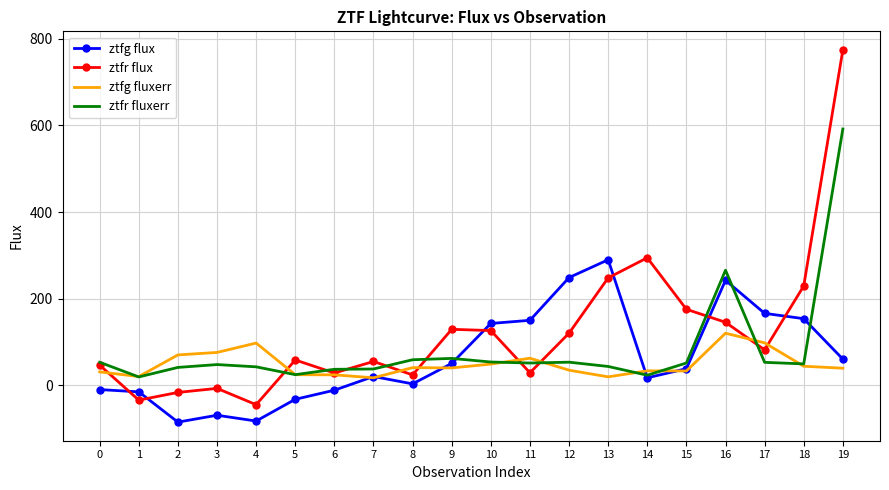

What is the smallest value displayed?

-84.7